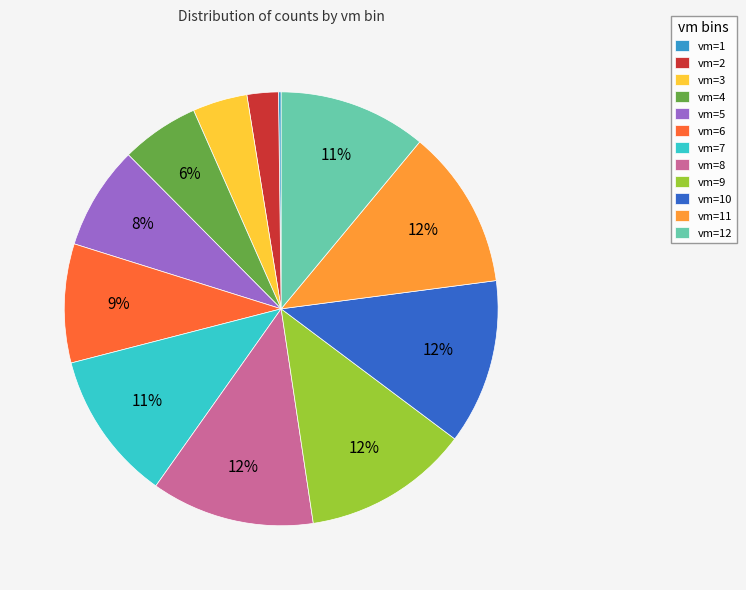

To the nearest percent, what is the difference between the largest and smallest slice percentages?

12%